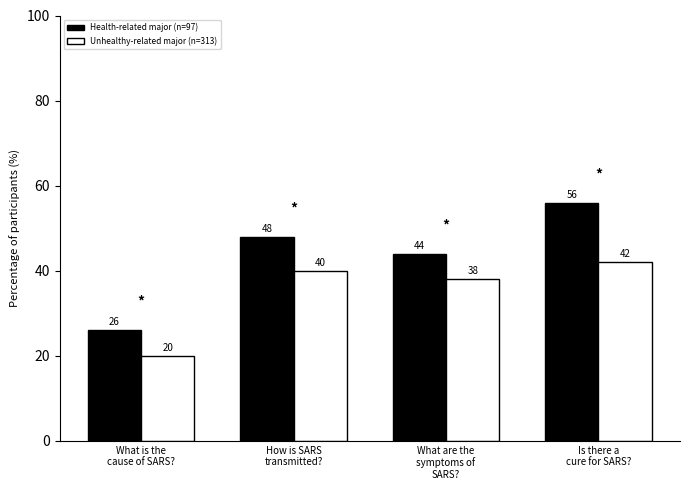

Where is Health-related major (n=97) nearest to the value 41?

What are the
symptoms of
SARS?